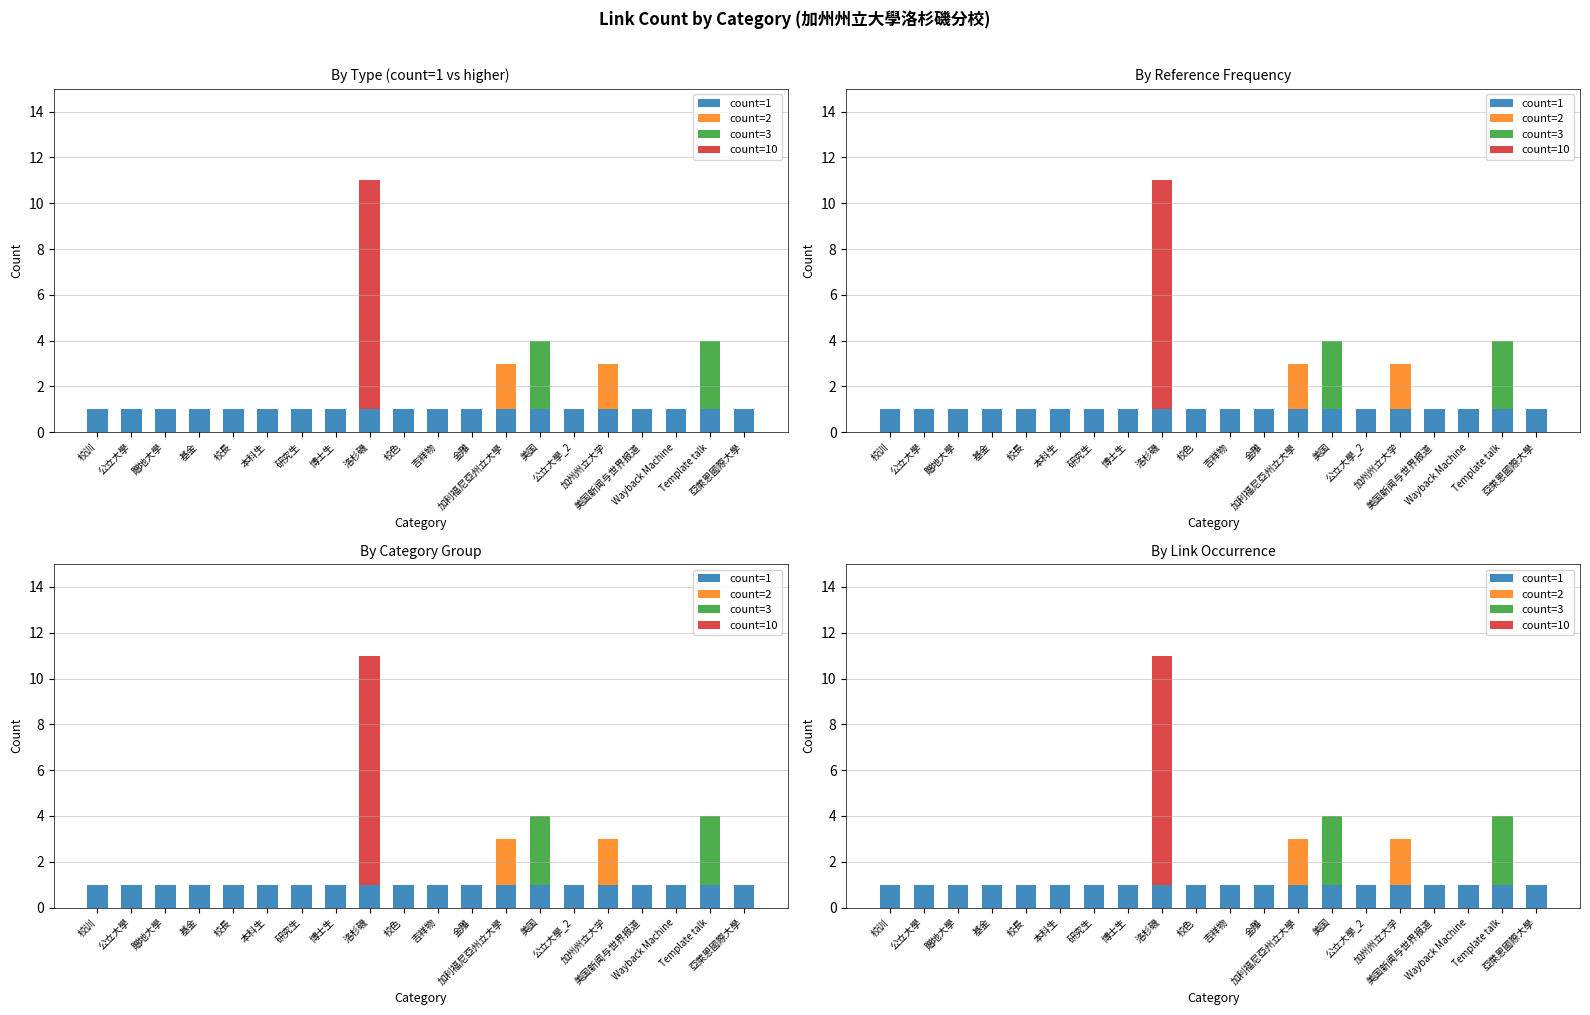

How many bars are there in total?

80